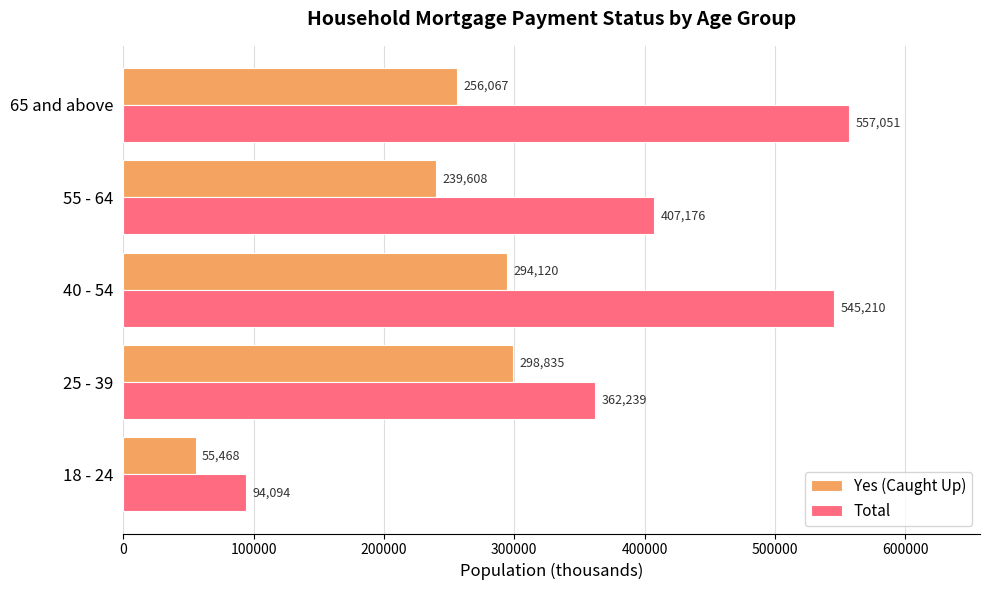

Rank the series by their average value, from highest to lowest.

Total, Yes (Caught Up)